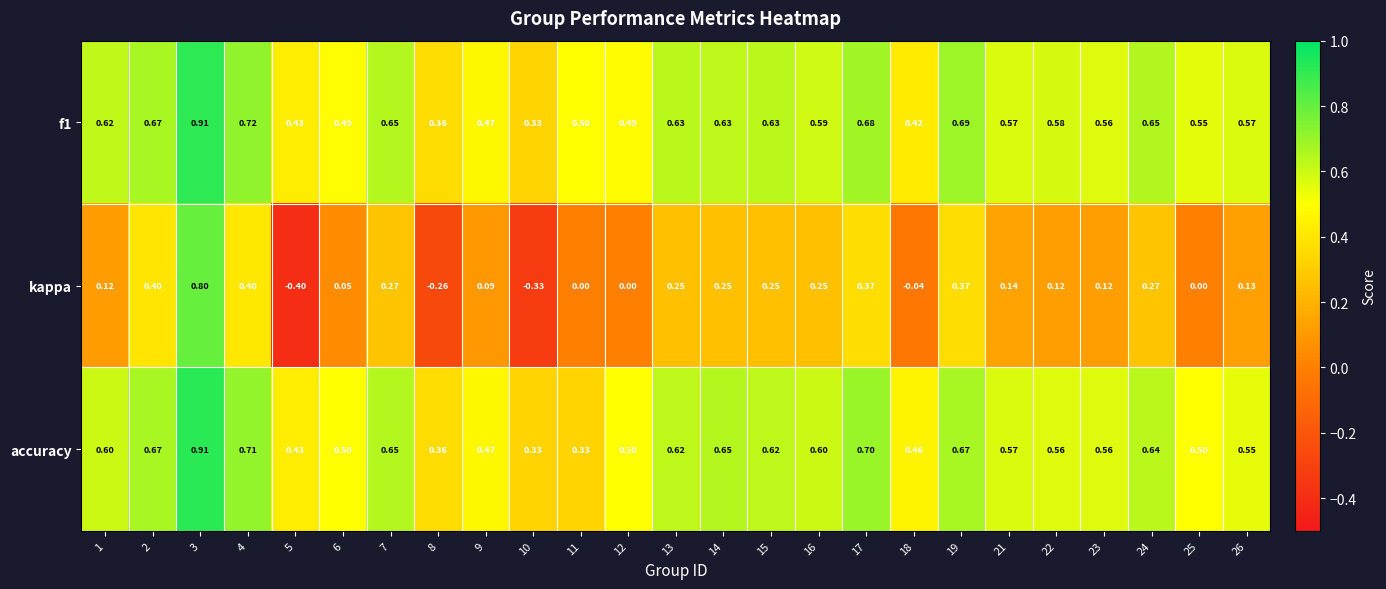

Which series changed the most between 13 and 14?

accuracy